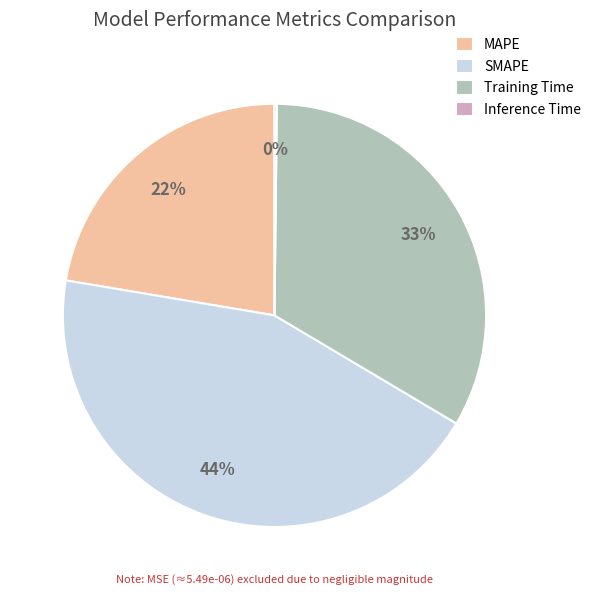

The Training Time slice represents 25% of the pie. True or false?

False